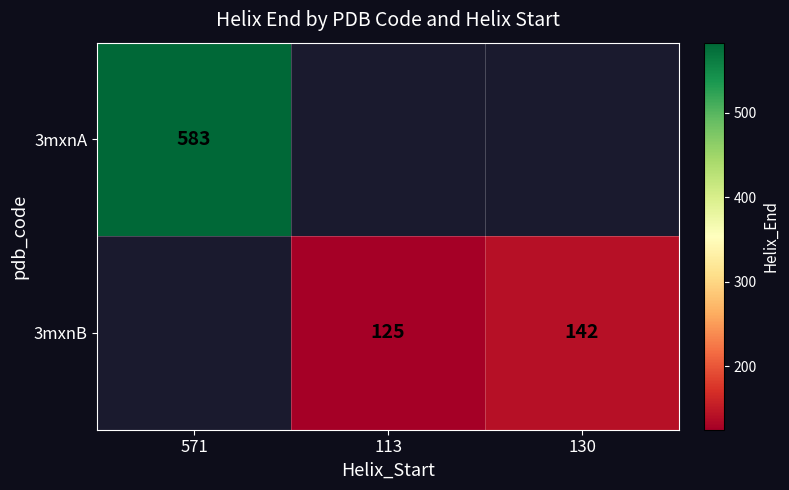

True or false: 3mxnB has a value of 125 at 113.

True